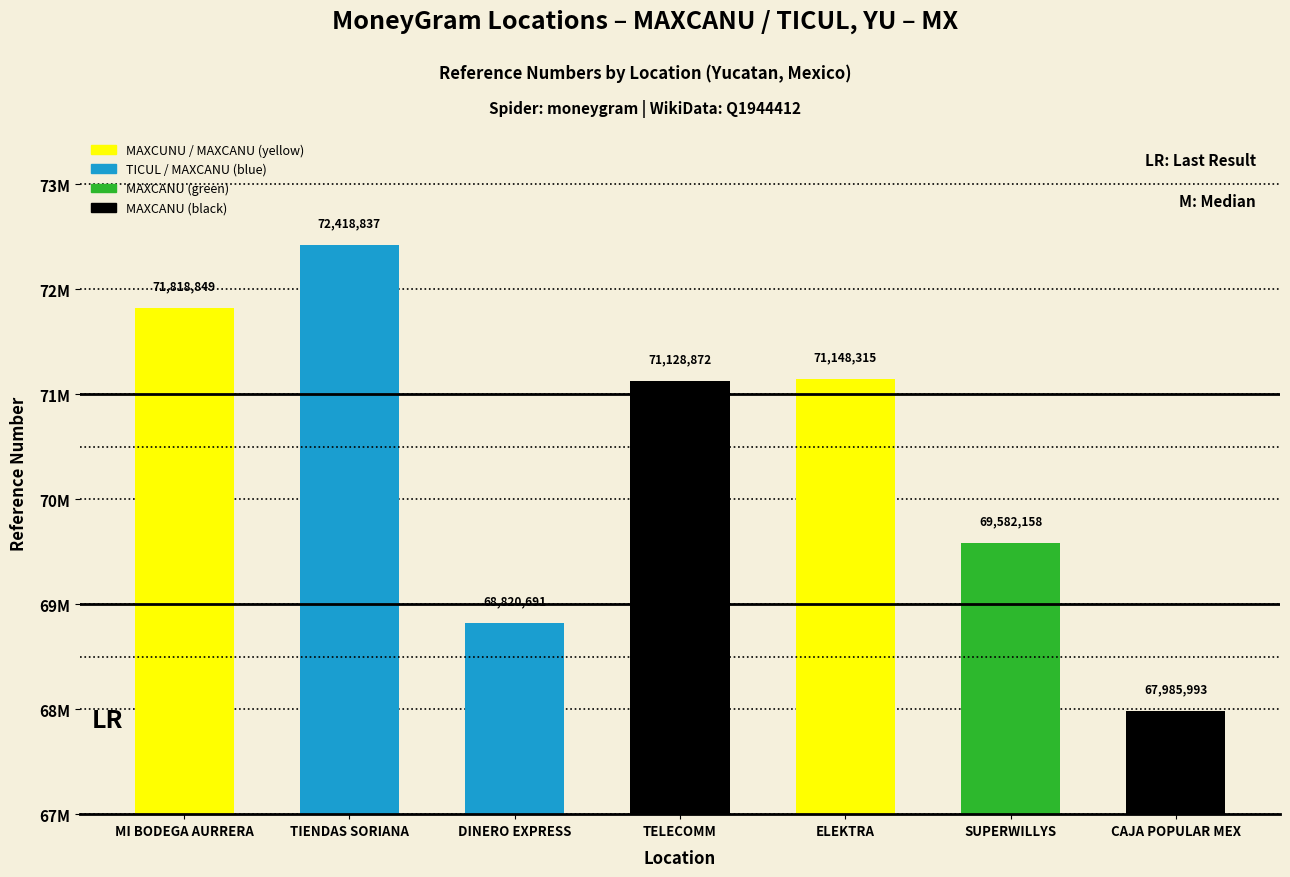

What is the maximum value shown in the chart?

72418837